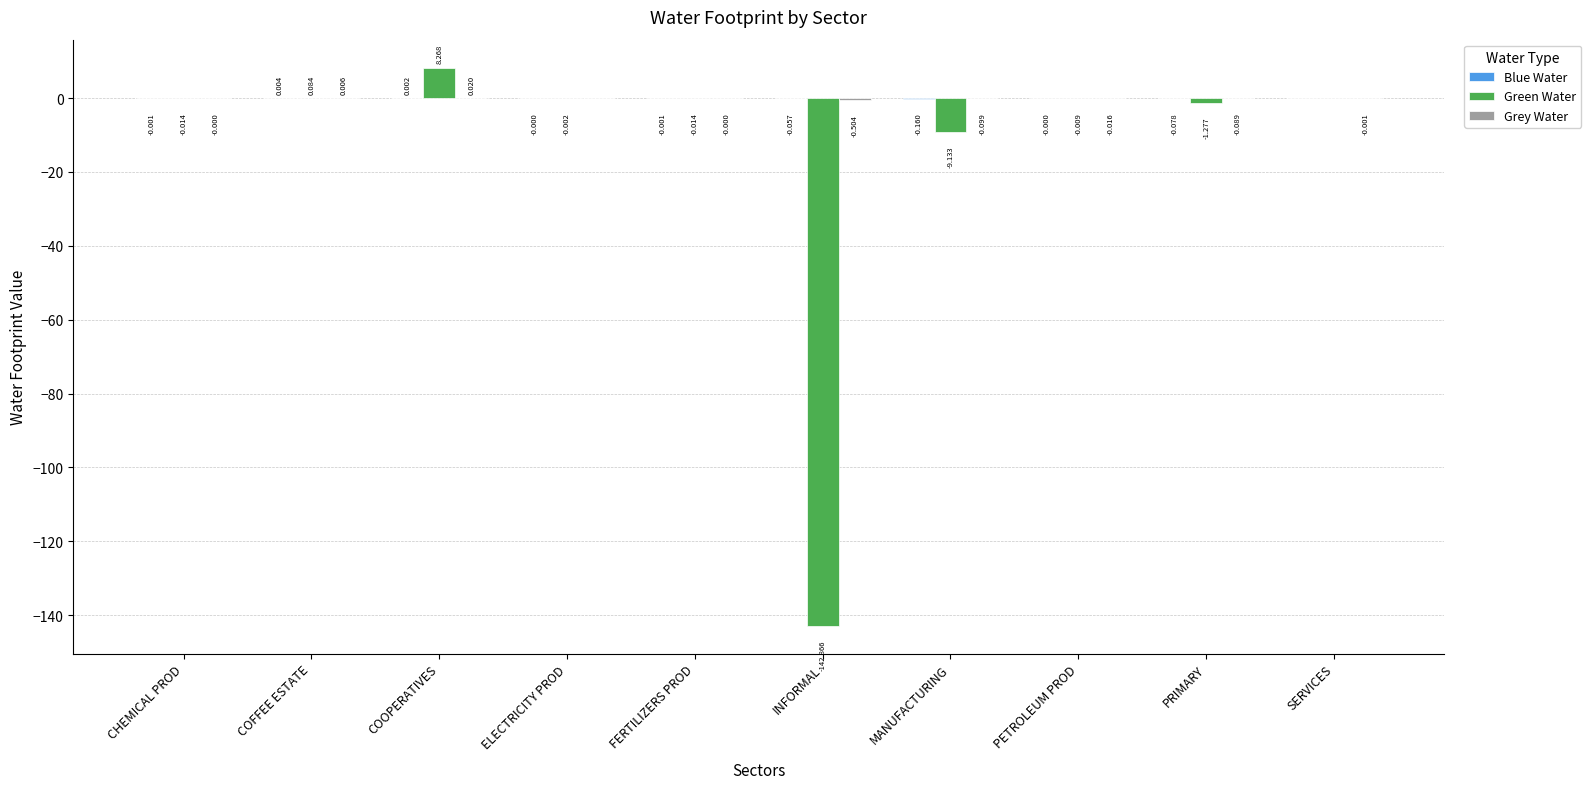

Which category has the highest value in the Green Water series?

COOPERATIVES